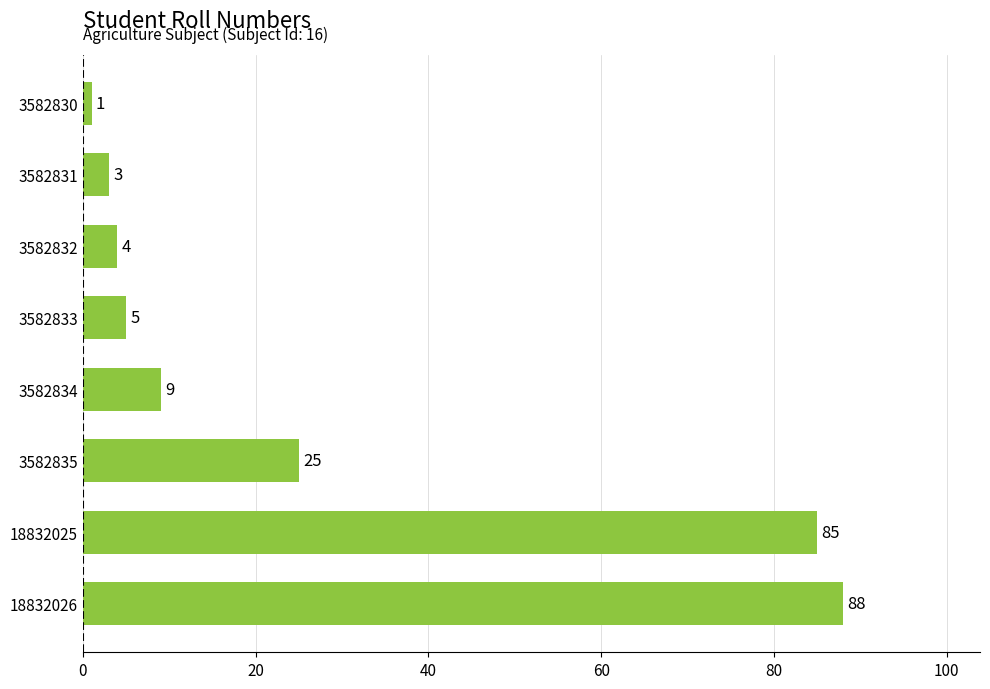

What is the value of the 5th bar from the top?

9